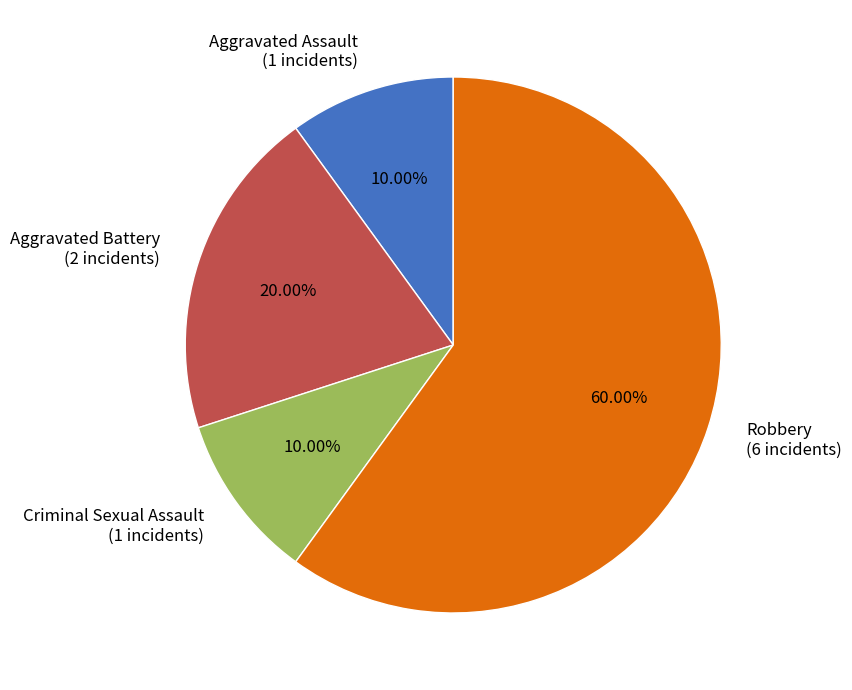

To the nearest percent, what is the difference between the largest and smallest slice percentages?

50%